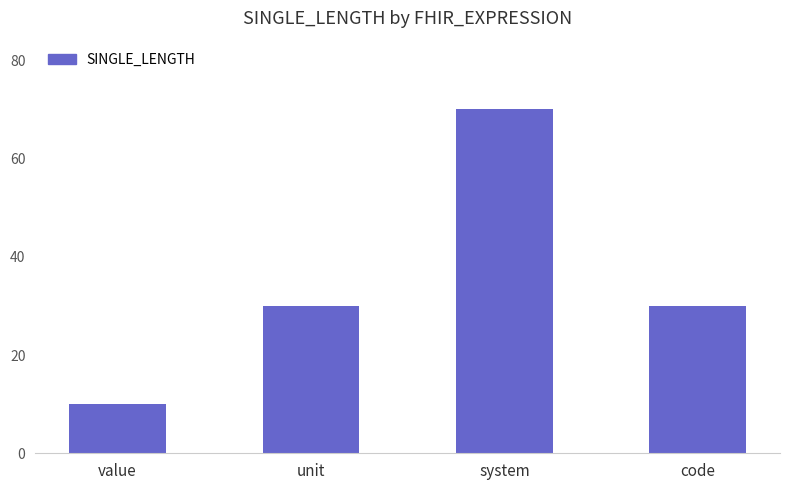

What is the value of the 4th bar from the left?

30